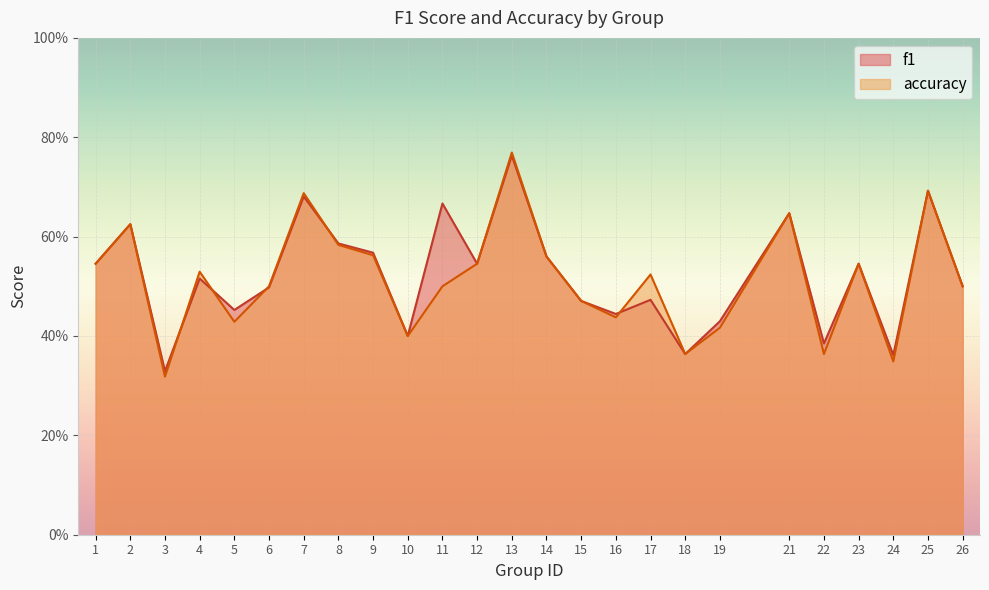

At which label does accuracy reach its peak?

13